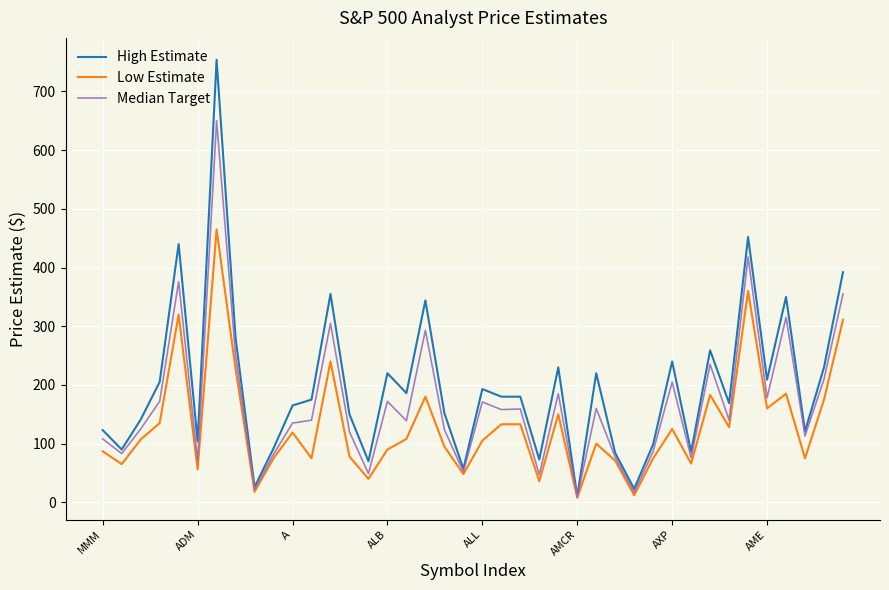

Does the chart display data point markers on the line(s)?

No